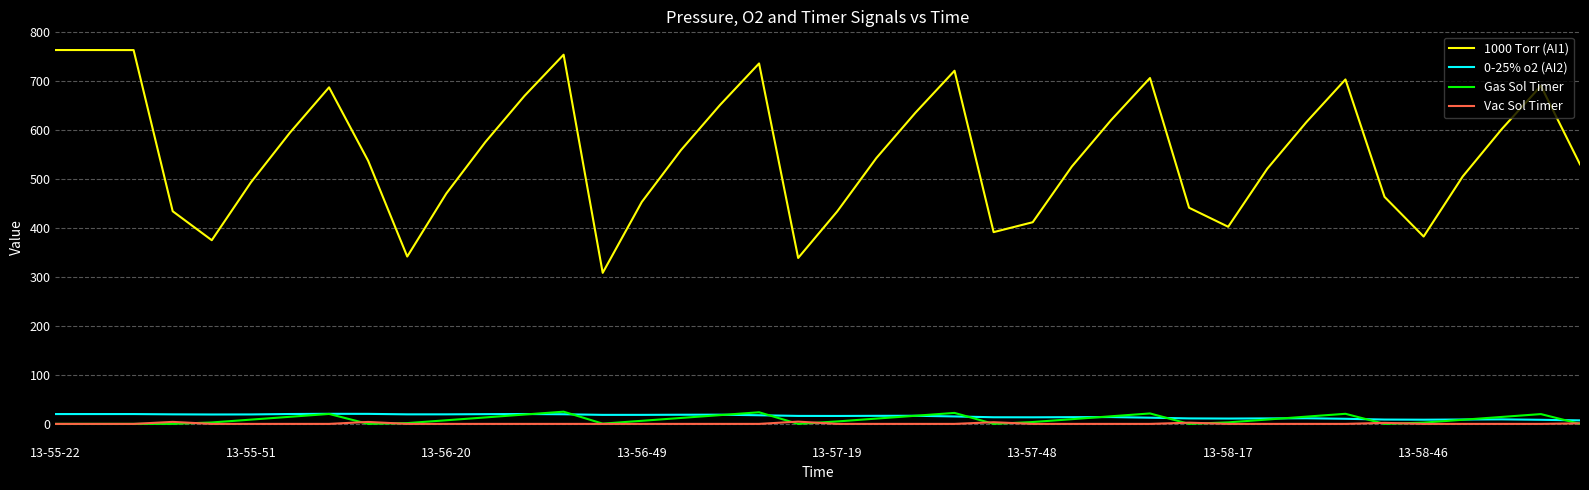

True or false: 0-25% o2 (AI2) and 1000 Torr (AI1) intersect in this chart.

False